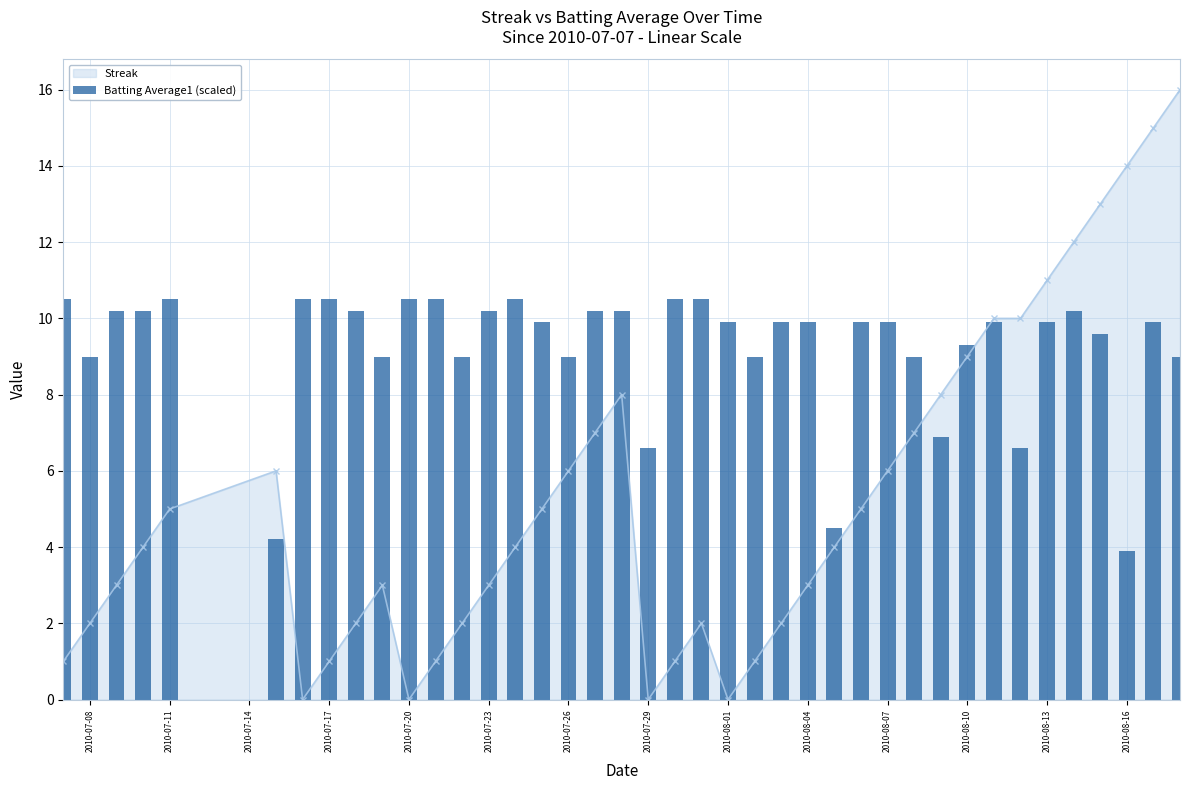

The value of Streak at 2010-08-01 is 0. True or false?

True